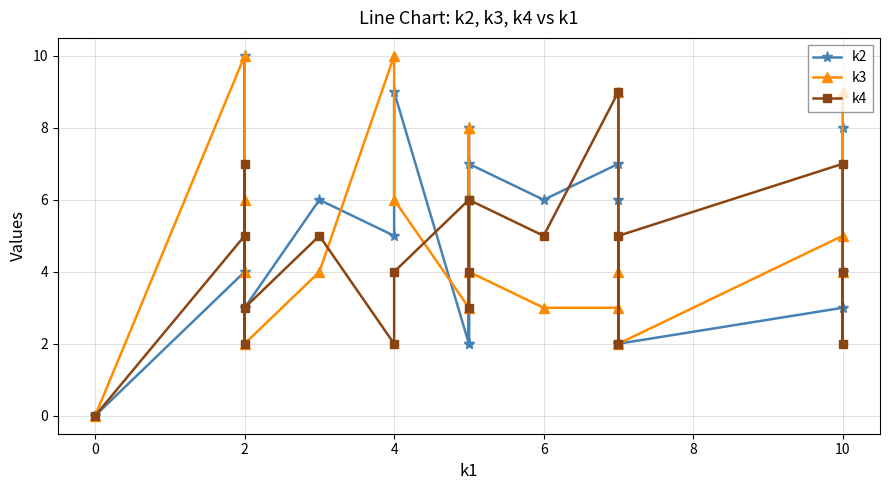

What are all the series names shown in the legend?

k2, k3, k4